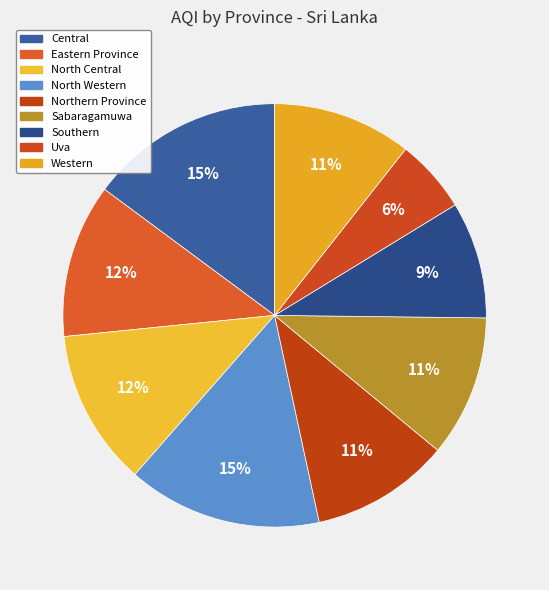

The Northern Province slice represents 25% of the pie. True or false?

False